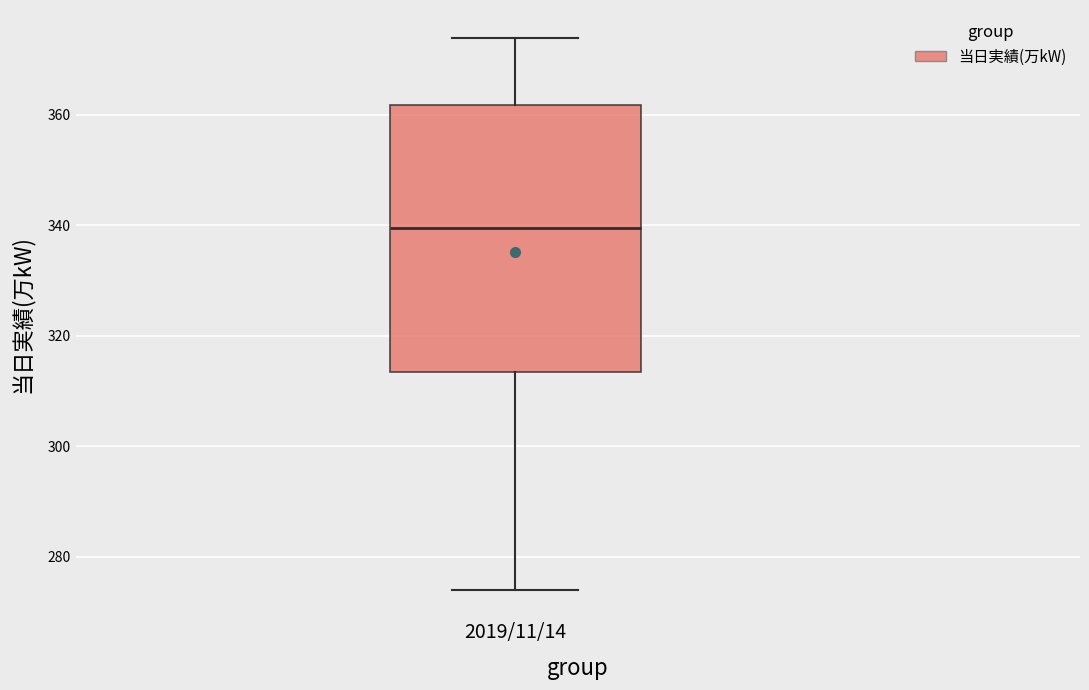

Transcribe this box plot: give where the median line is, the range the box spans, and where the two whiskers end, as read against the y-axis. The values are not printed on the chart, so give them approximately, as read against the axis.

median 340, box 314 to 362, whiskers 274 to 374